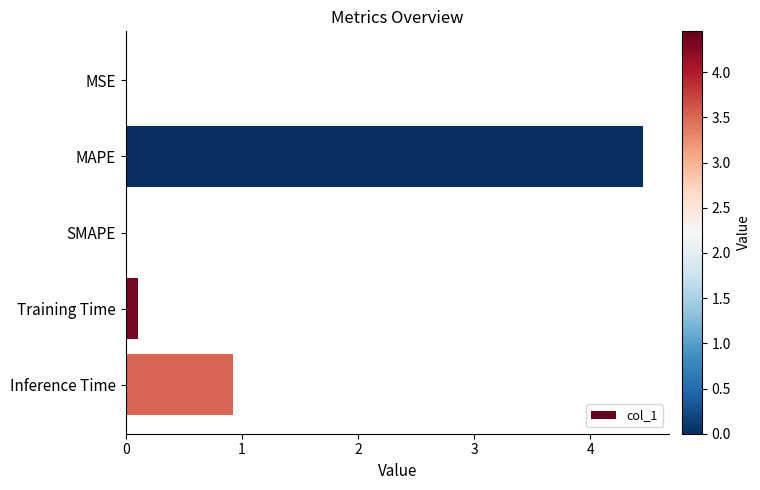

Which has a higher value, Inference Time or MSE?

Inference Time